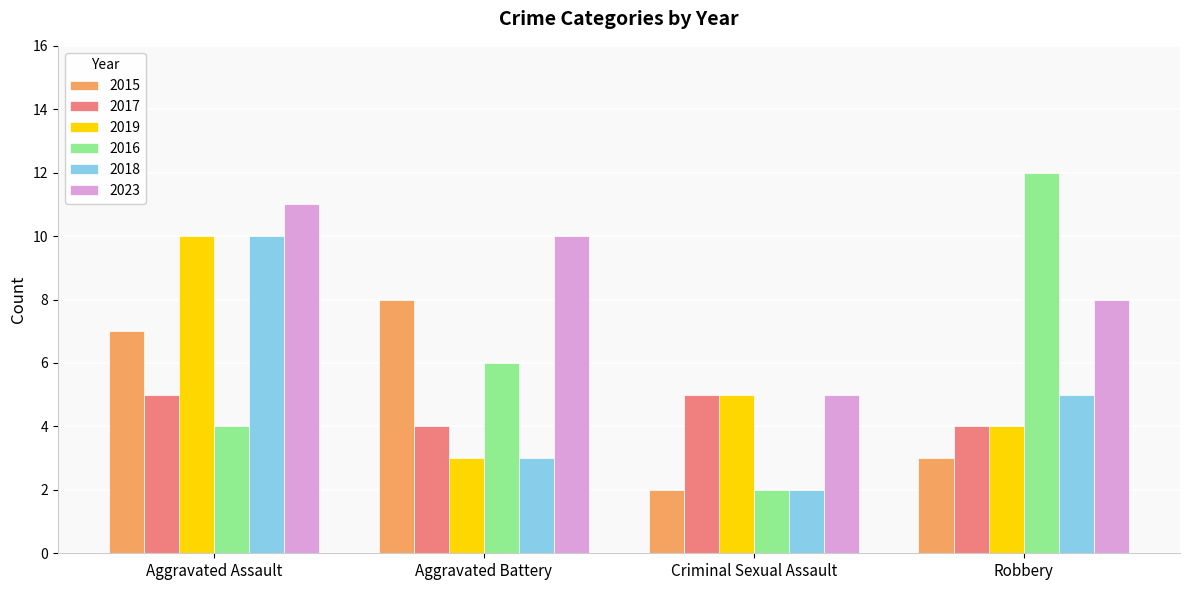

What position from the left is Robbery?

4